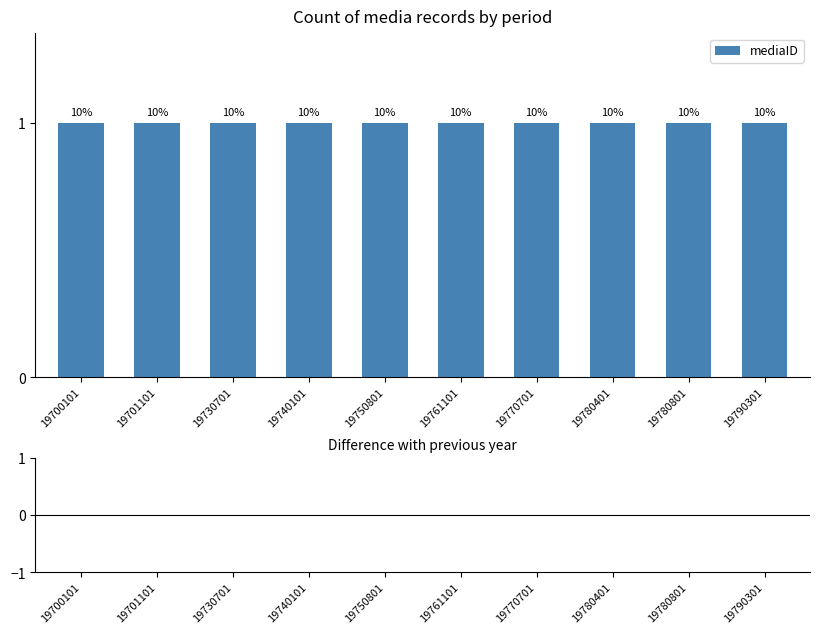

The Difference series shows 0 at 19750801. True or false?

True